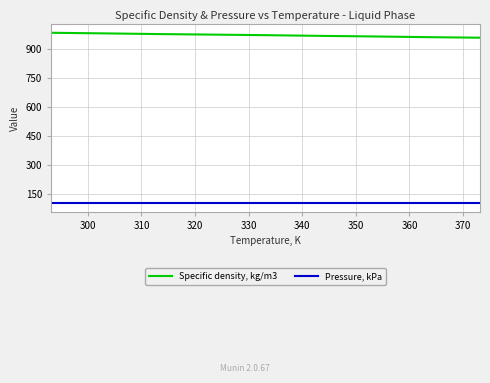

What is the smallest value displayed?

101.3